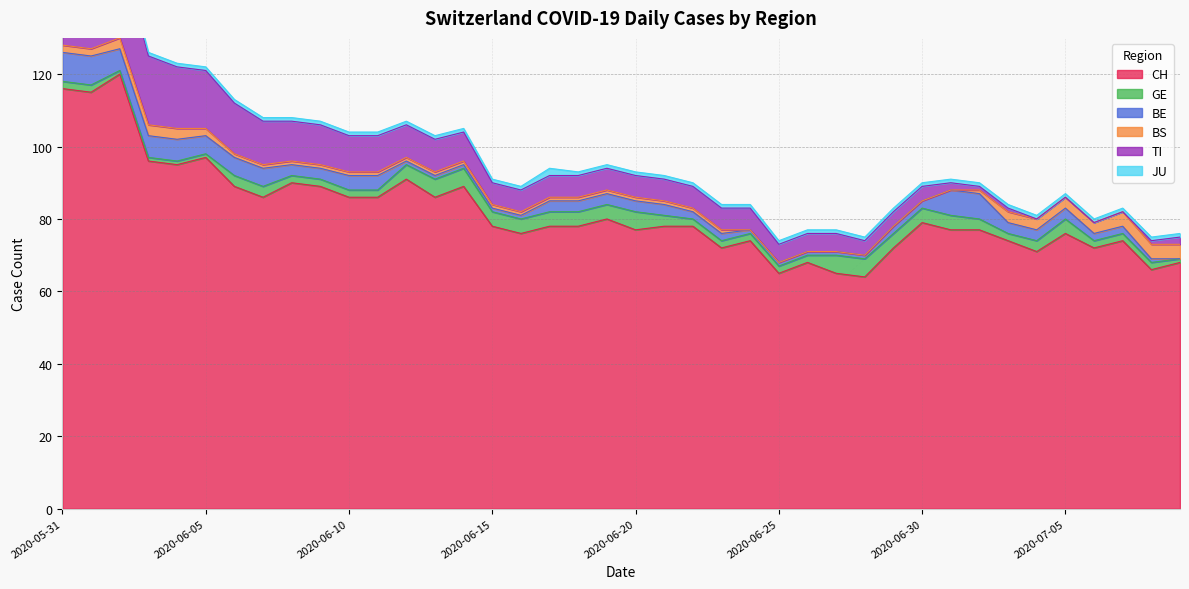

Does the chart have visible grid lines?

Yes